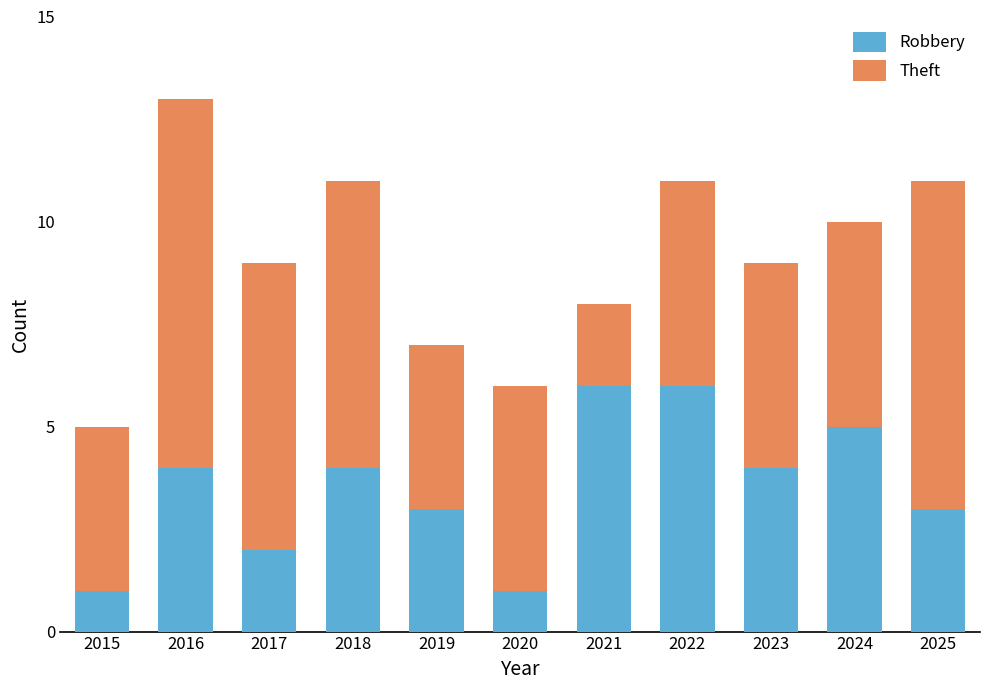

The value of Robbery at 2025 is 1. True or false?

False